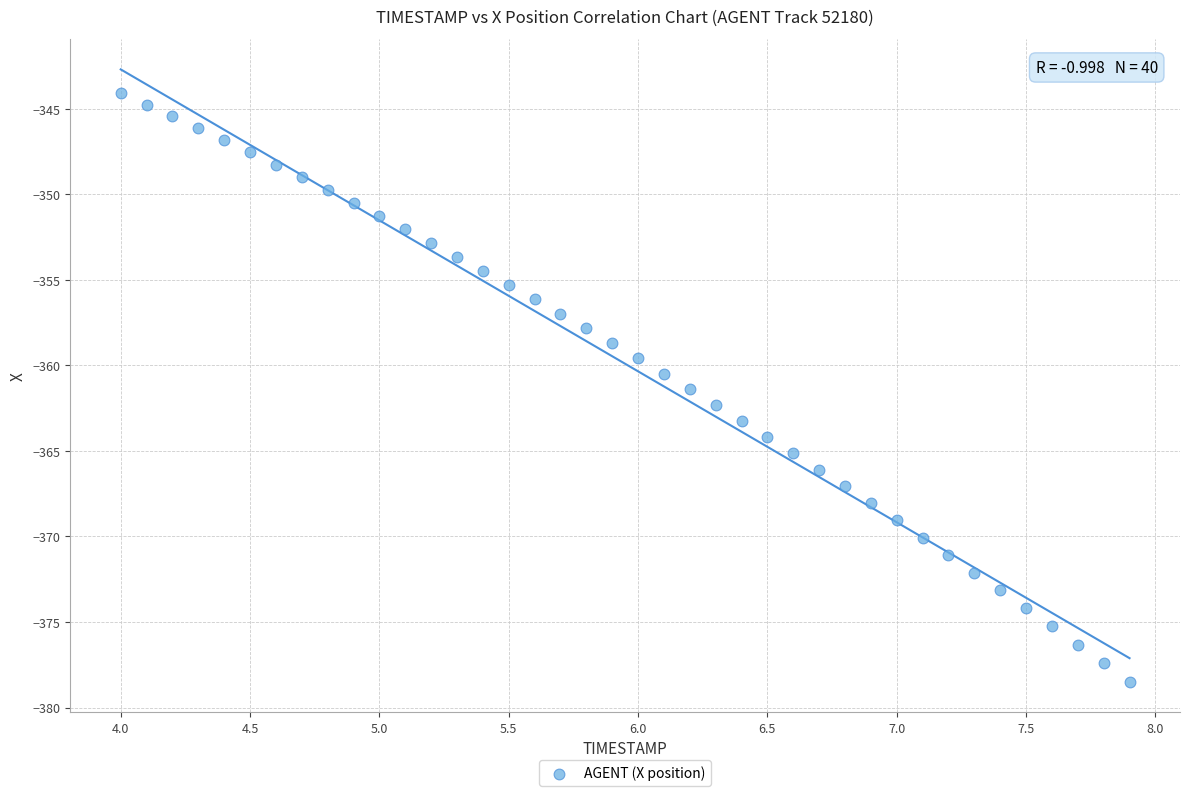

What is the range of Y values (max minus min)?

34.4